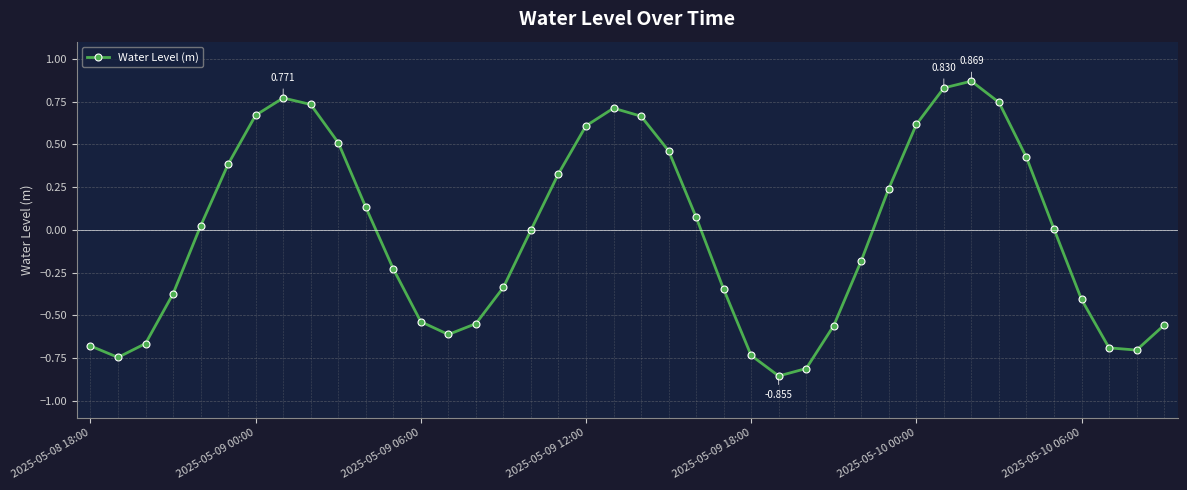

How many lines are shown in the chart?

1